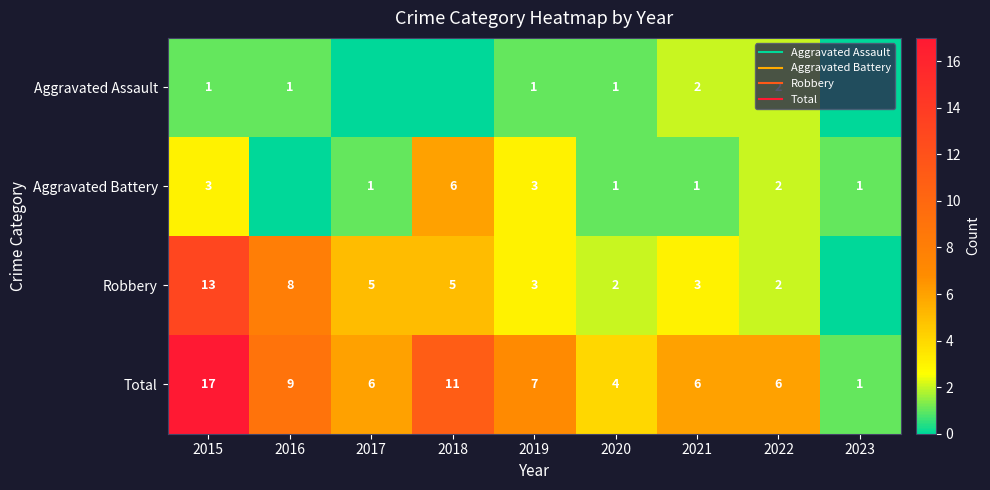

At which label is Total closest to 9?

2016